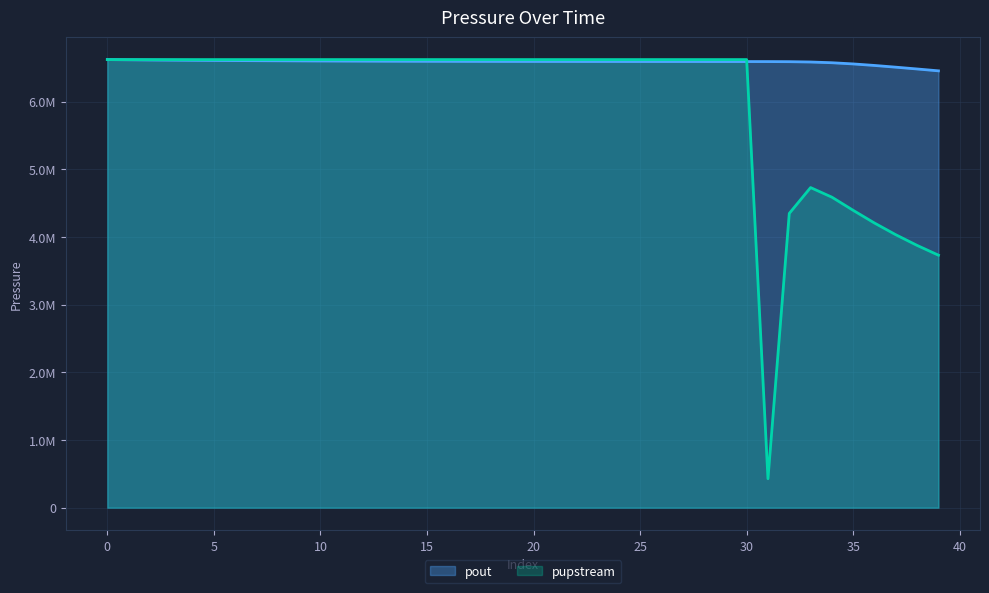

Is the value of pupstream at 32 greater than the value of pout at 12?

No